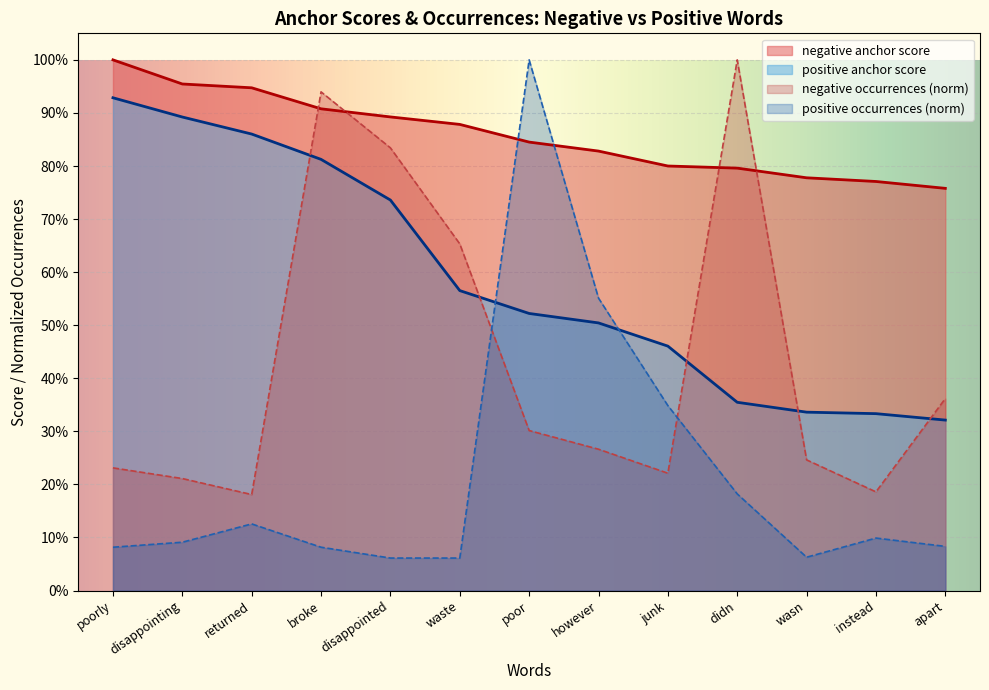

Which has a higher value, broke or poorly?

poorly